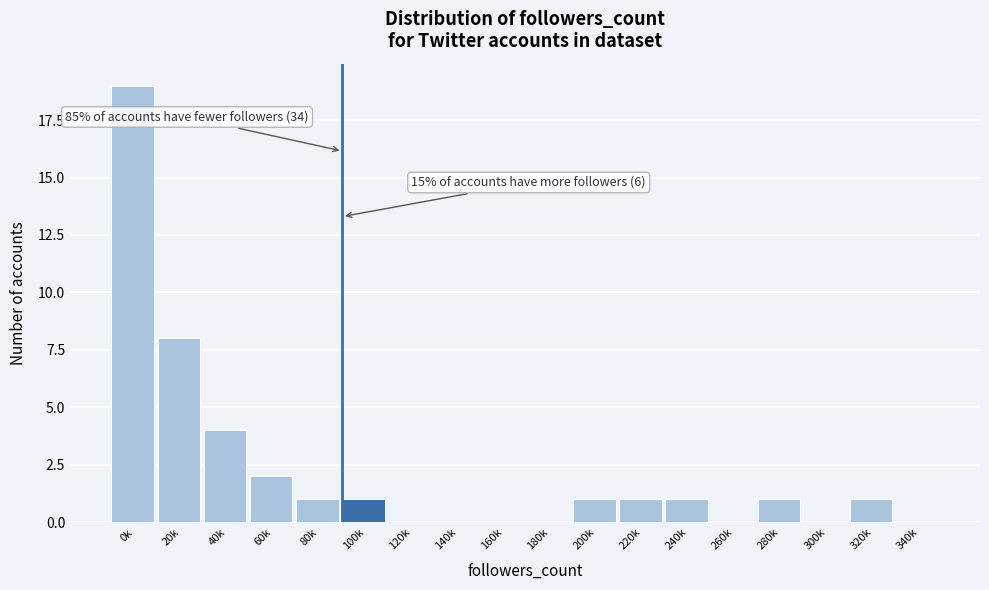

Reading right to left, extract all data points from this chart.

340k=0	320k=1	300k=0	280k=1	260k=0	240k=1	220k=1	200k=1	180k=0	160k=0	140k=0	120k=0	100k=1	80k=1	60k=2	40k=4	20k=8	0k=19